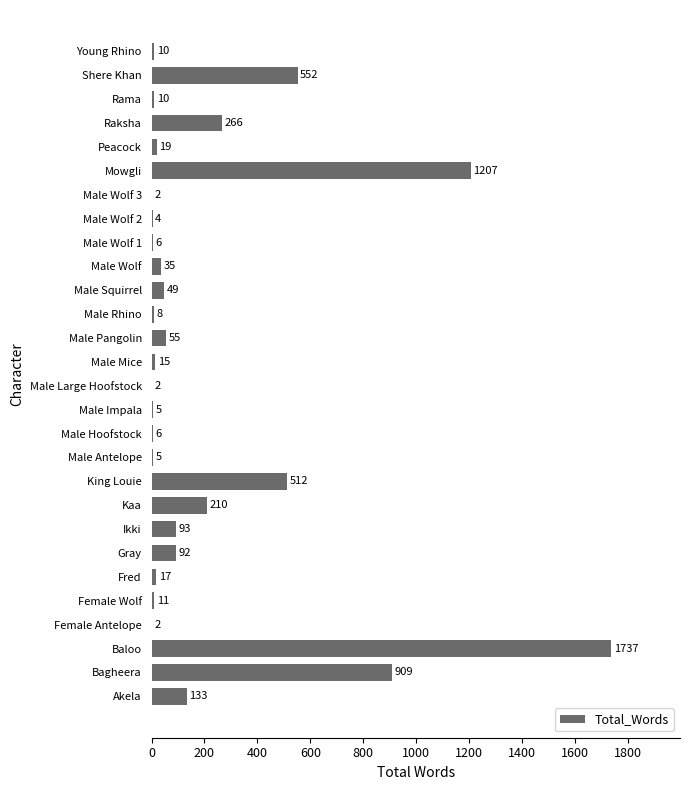

Which category has the highest value across all series?

Baloo